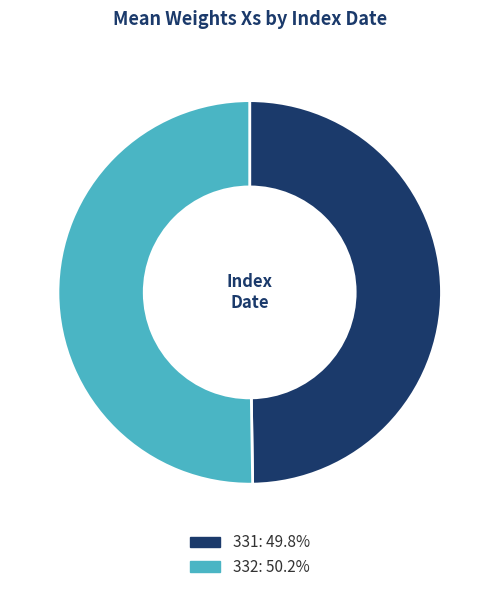

Is the sum of 332: 50.2% and 331: 49.8% greater than half?

Yes